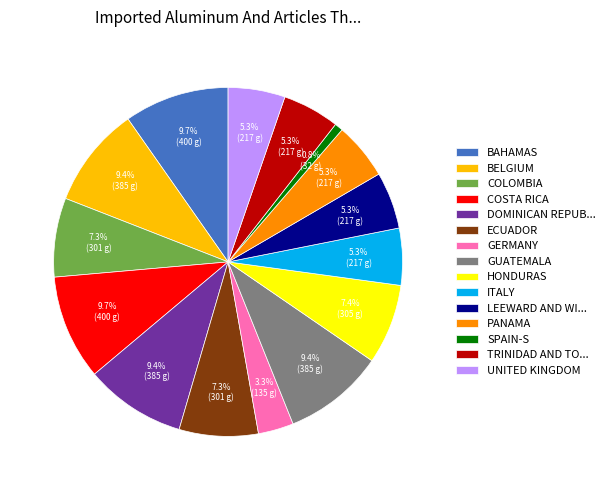

Does any single category account for the majority?

No